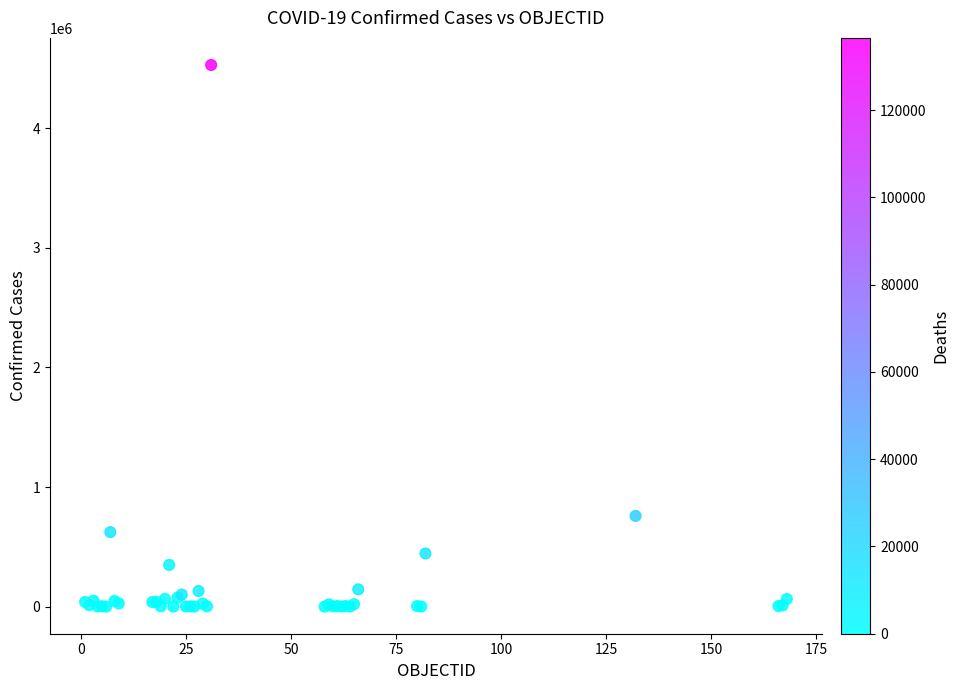

What Y value in the scatter plot is closest to 2264168?

758398